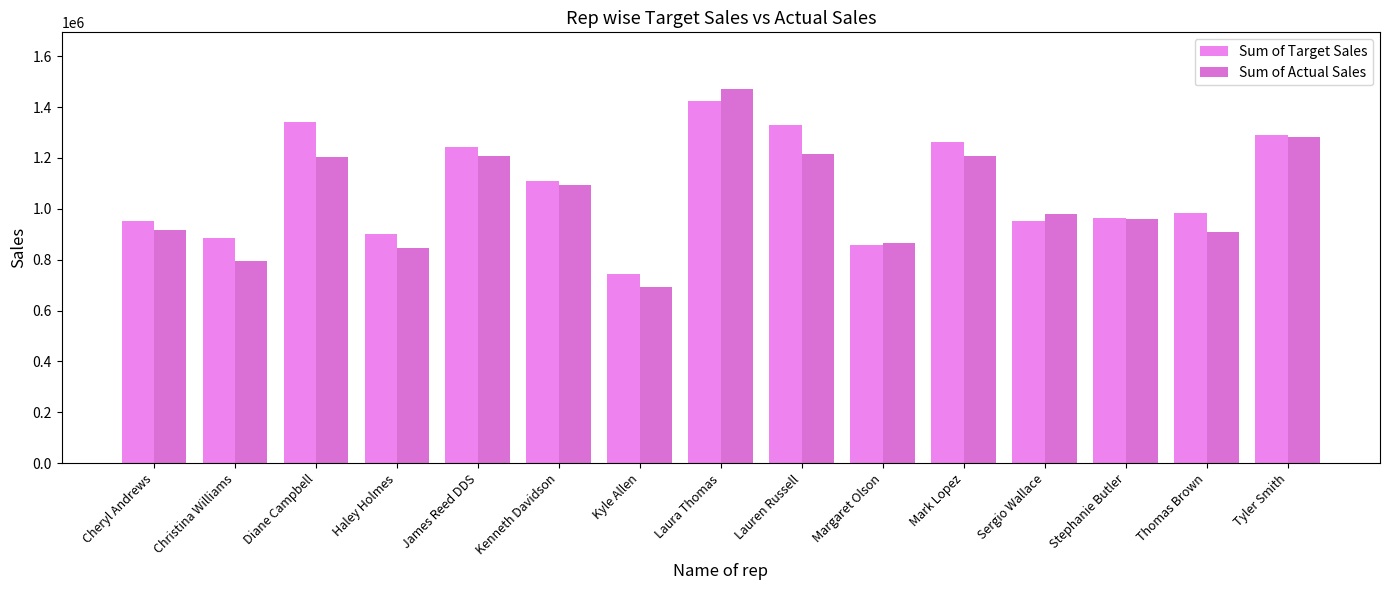

The Sum of Actual Sales series shows 1594292 at Stephanie Butler. True or false?

False